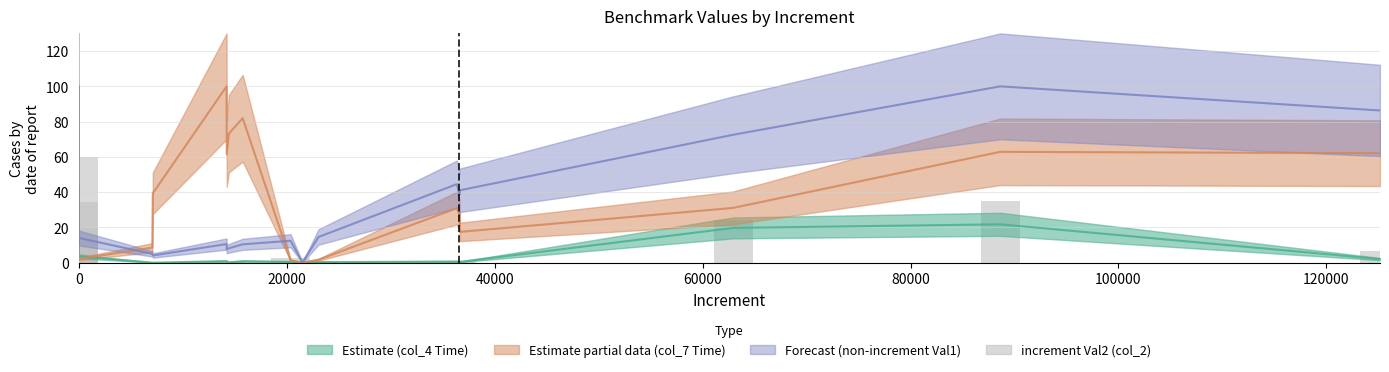

What is the sum of all values?

213.4